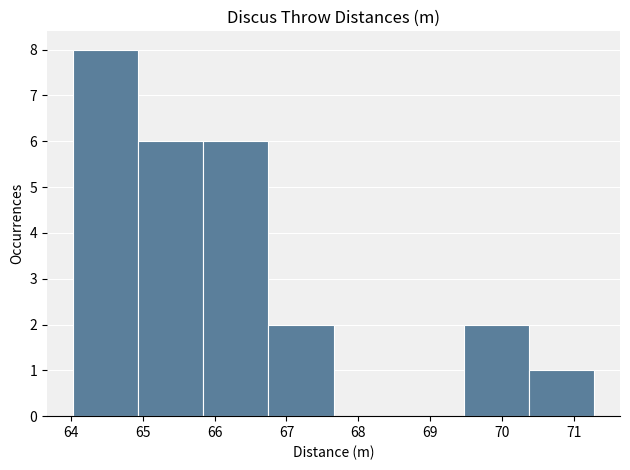

How tall is the bar that spans 69.5 to 70.4 on the x-axis? Neither the bar edges nor the heights are printed on the chart, so give them approximately, as read against the axes.

2